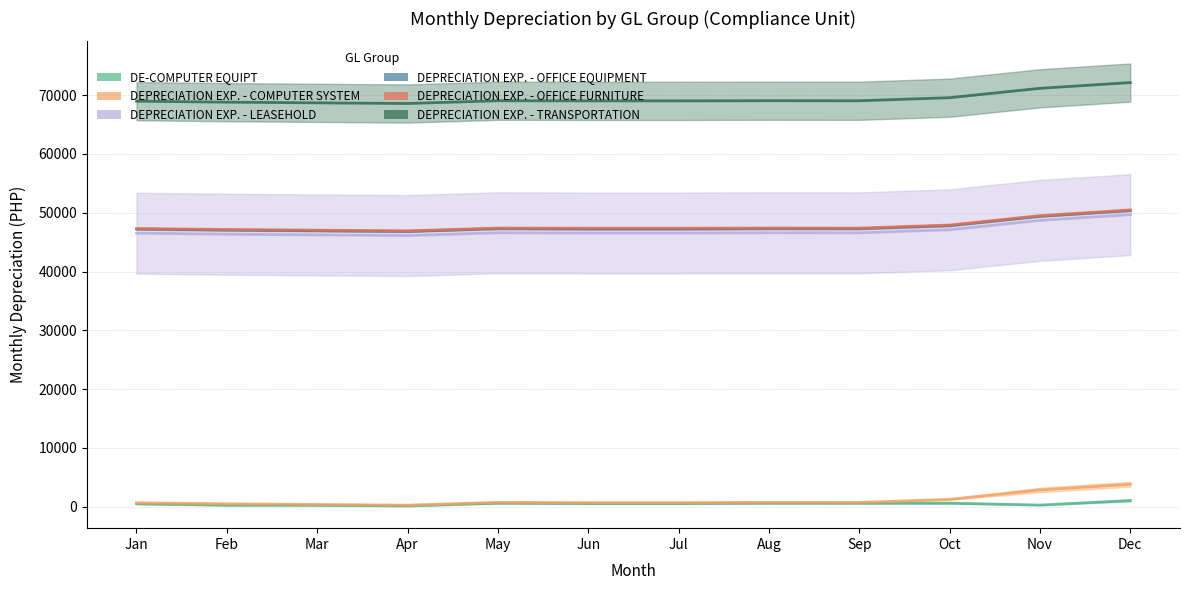

Where is DEPRECIATION EXP. - COMPUTER SYSTEM nearest to the value 2024?

Oct